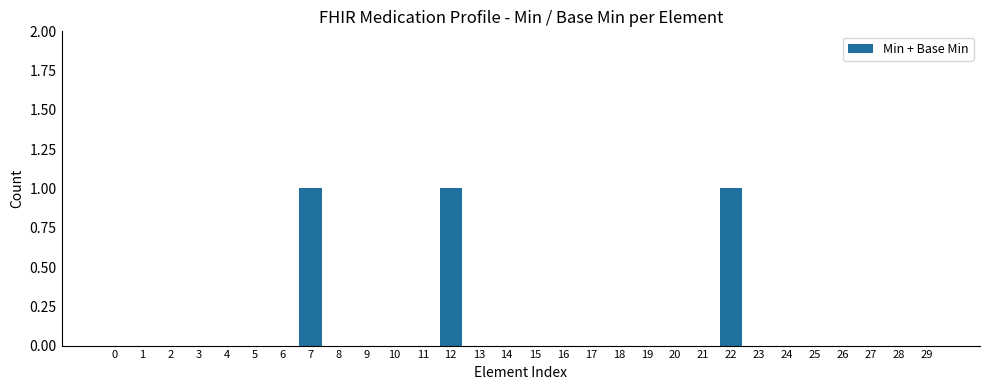

Reading left to right, transcribe all the data shown in this chart.

0	0	0	0	0	0	0	1	0	0	0	0	1	0	0	0	0	0	0	0	0	0	1	0	0	0	0	0	0	0